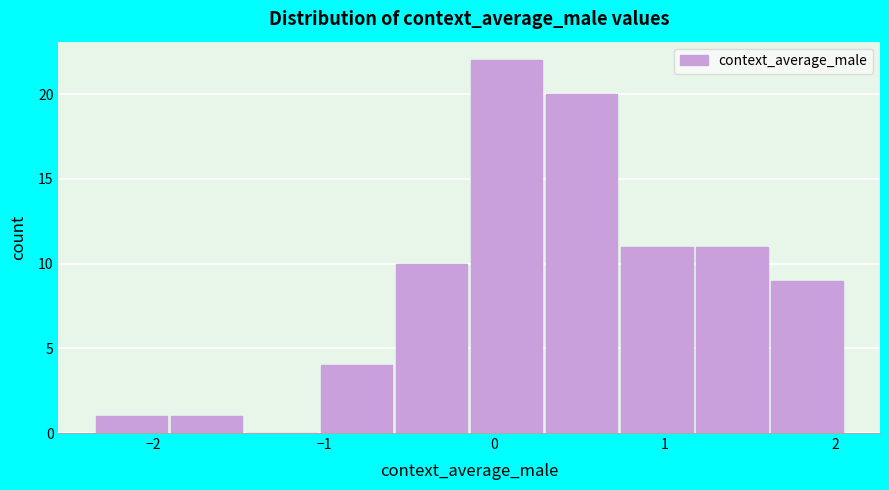

Reading left to right, transcribe this chart: for each bar, give the range it covers on the x-axis and its height. Neither the bar edges nor the heights are printed on the chart, so give them approximately, as read against the axes.

-2.3 to -1.9: 1
-1.9 to -1.5: 1
-1.5 to -1.0: 0
-1.0 to -0.6: 4
-0.6 to -0.1: 10
-0.1 to 0.3: 22
0.3 to 0.7: 20
0.7 to 1.2: 11
1.2 to 1.6: 11
1.6 to 2.1: 9